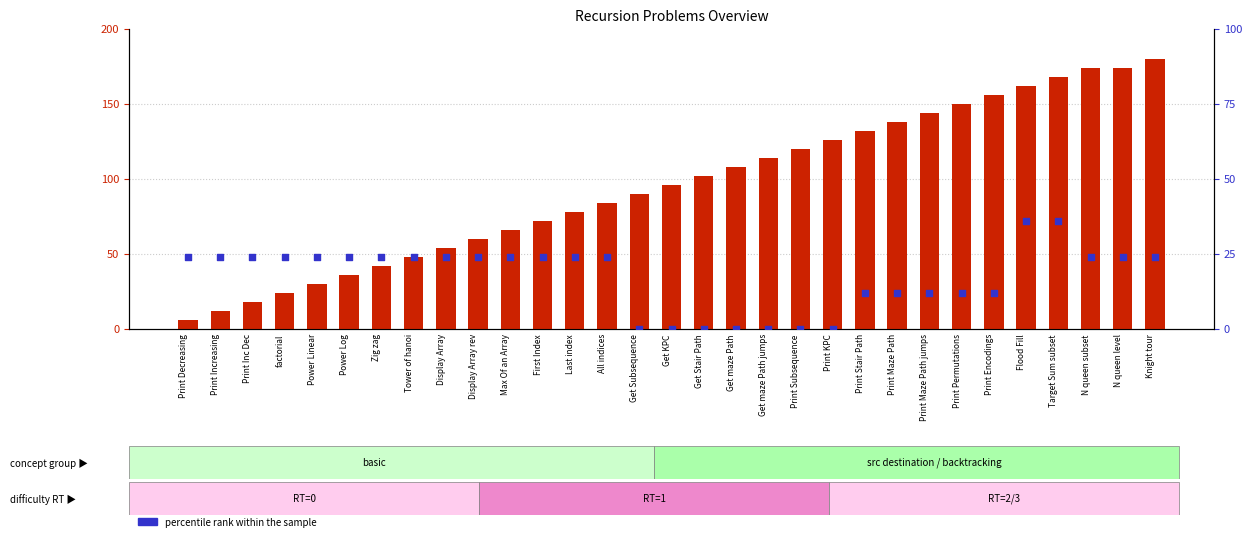

Which series has the largest total across all categories?

count